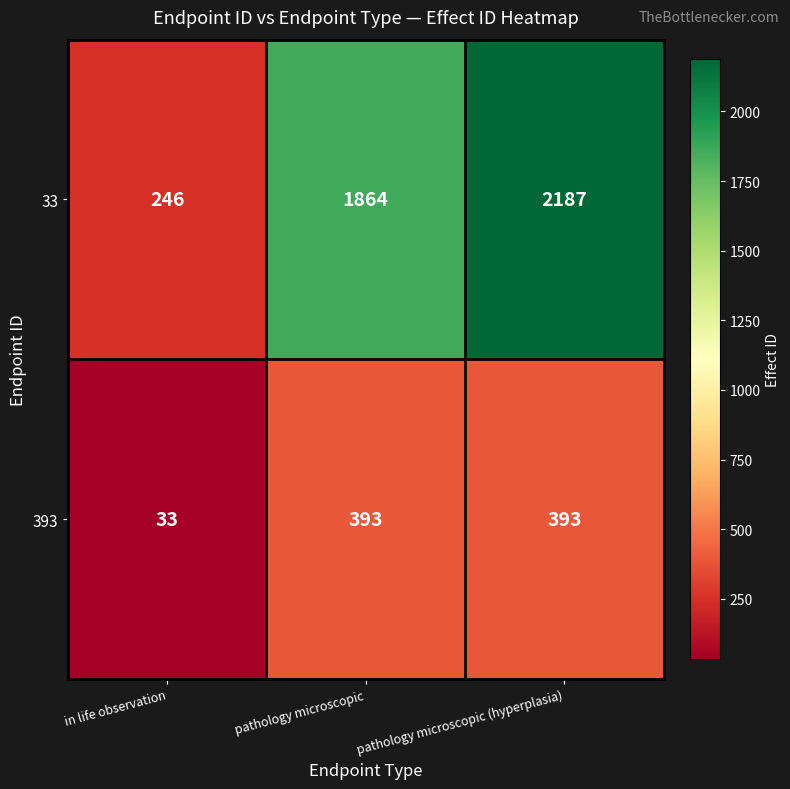

Reading right to left, list all the values displayed in this chart.

33: pathology microscopic (hyperplasia)=2187	pathology microscopic=1864	in life observation=246
393: pathology microscopic (hyperplasia)=393	pathology microscopic=393	in life observation=33